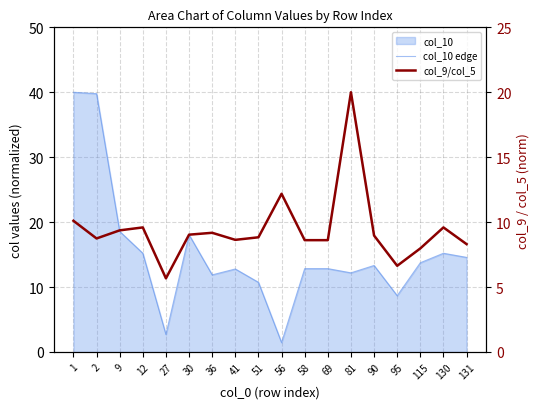

In col_9/col_5, how many points are lower than both neighbors (excluding endpoints)?

4